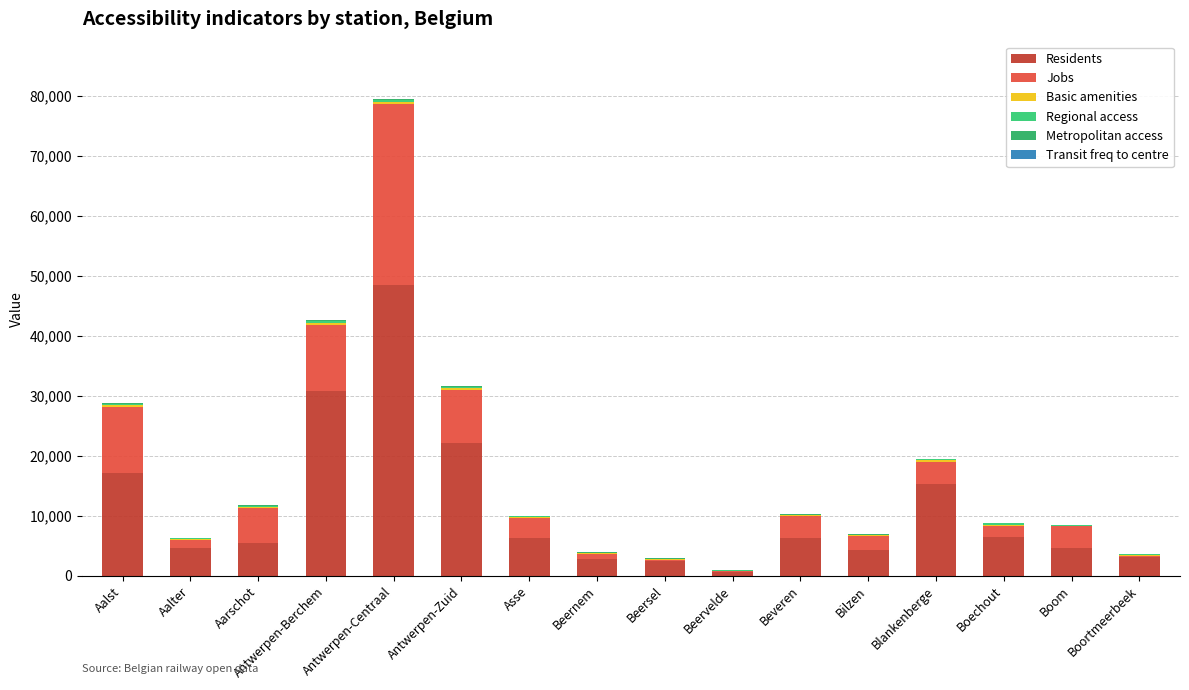

What is the average value of the Basic amenities series?

178.9